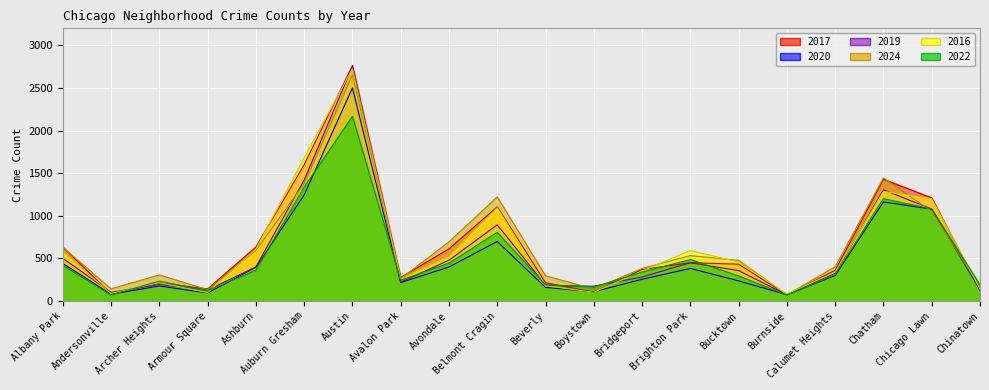

At Bucktown, list the series in order from smallest to largest.

2020, 2022, 2019, 2017, 2016, 2024